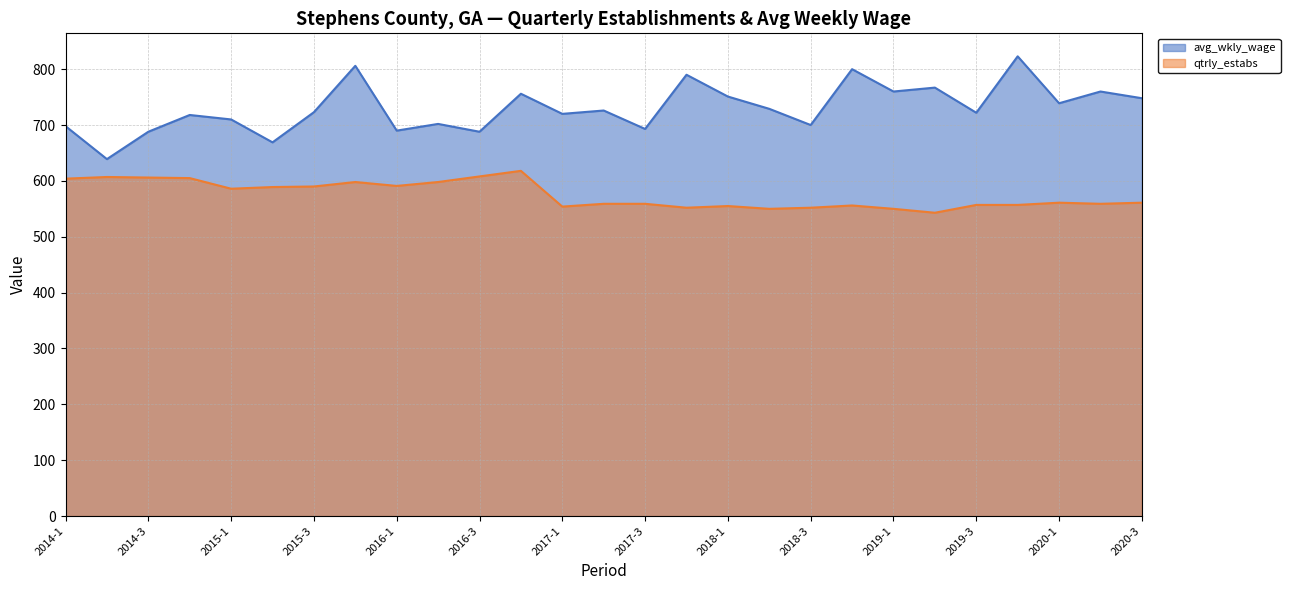

At which label does avg_wkly_wage reach its peak?

2019-4